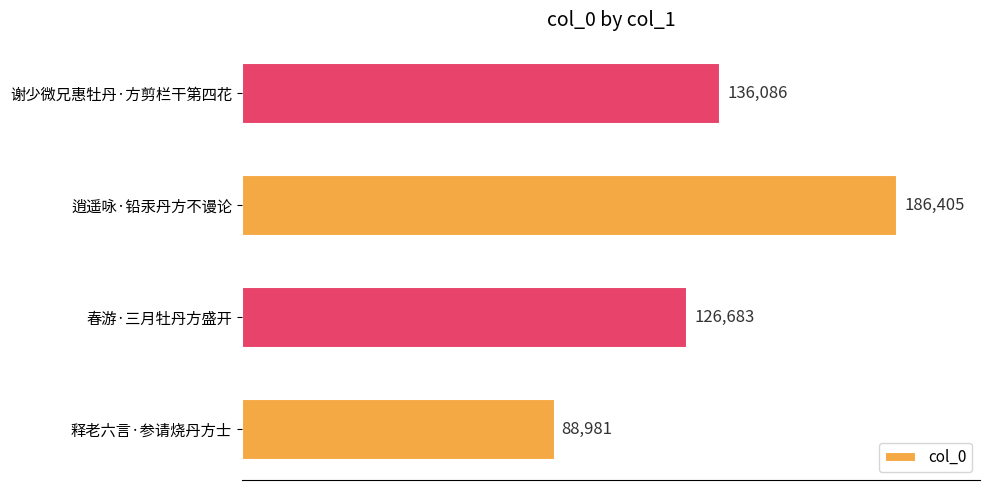

Reading bottom to top, transcribe all the data shown in this chart.

释老六言·参请烧丹方士=88981	春游·三月牡丹方盛开=126683	逍遥咏·铅汞丹方不谩论=186405	谢少微兄惠牡丹·方剪栏干第四花=136086